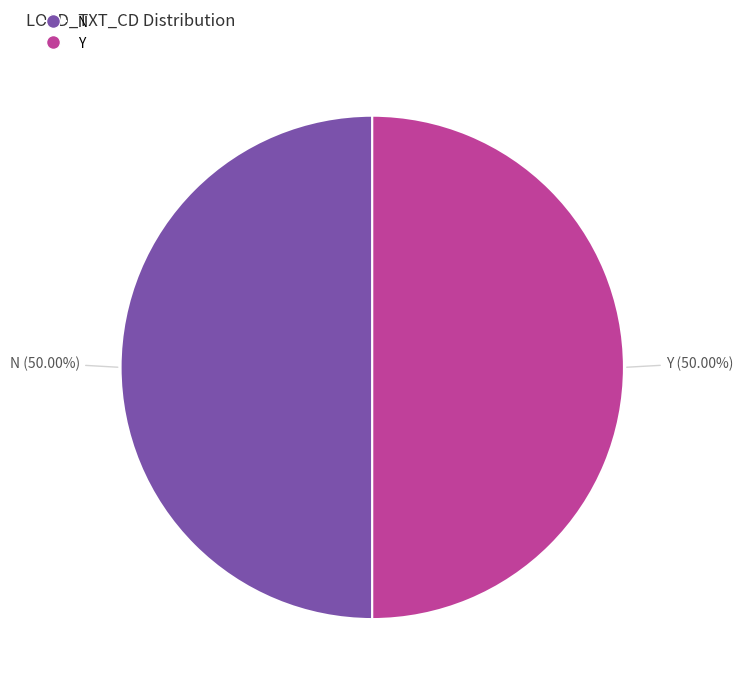

Combined, do Y and N account for over 50%?

Yes